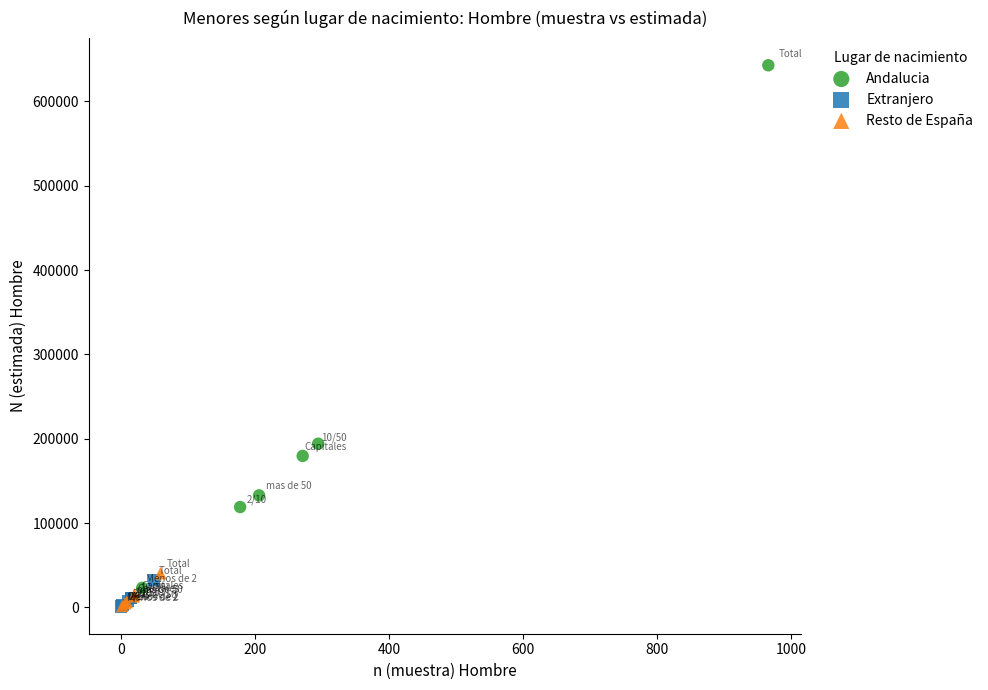

Which series has the largest Y range (max minus min)?

Andalucia